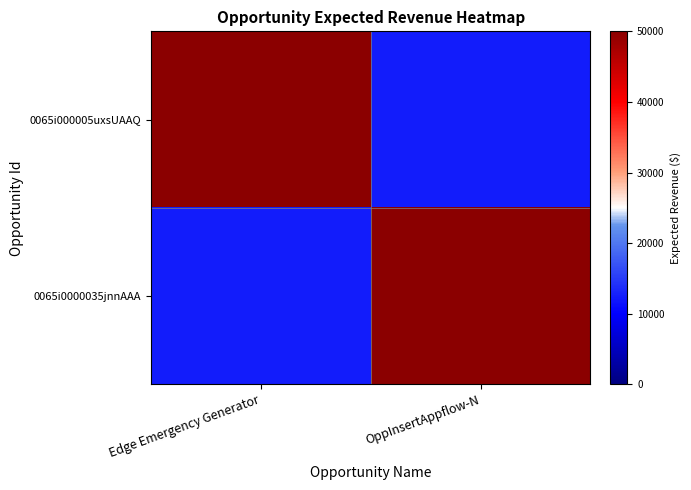

Which series has the largest range (max minus min)?

0065i000005uxsUAAQ